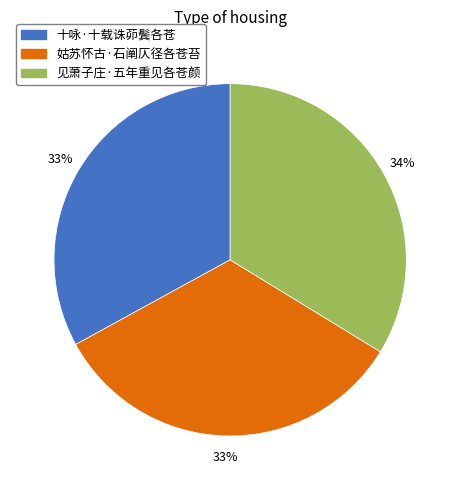

Is the sum of 十咏·十载诛茆鬓各苍 and 见萧子庄·五年重见各苍颜 greater than half?

Yes